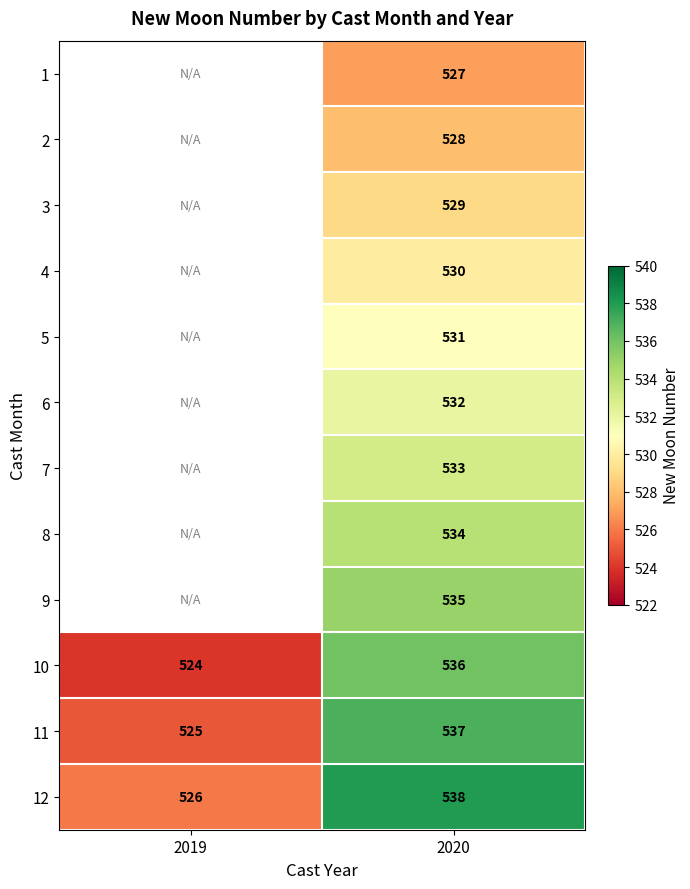

List the labels in order of 12 value, smallest first.

2019, 2020